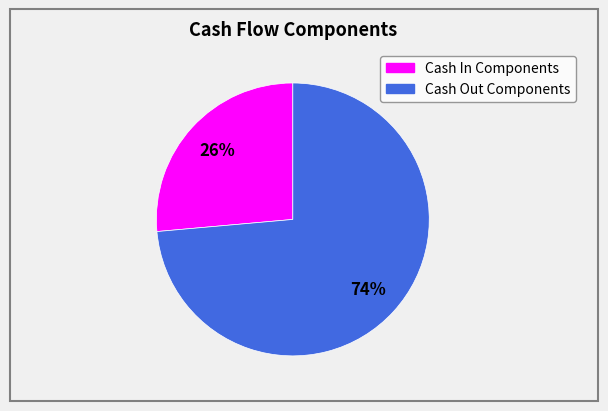

How many slices are in this pie chart?

2